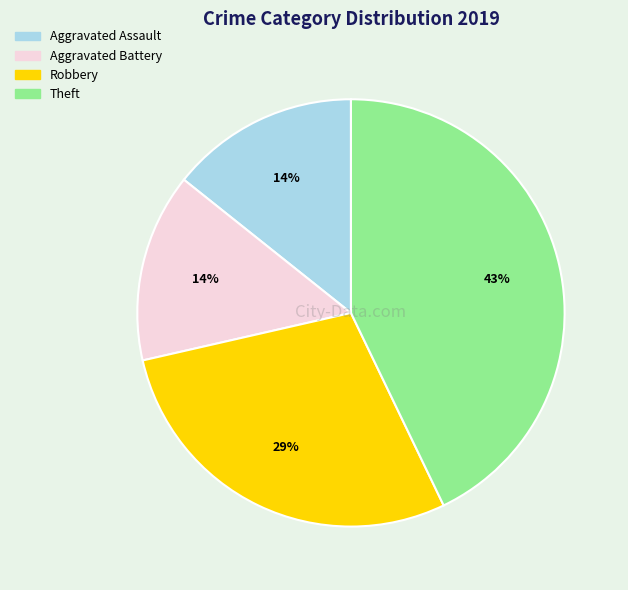

What percentage is the Aggravated Assault slice, to the nearest percent?

14%